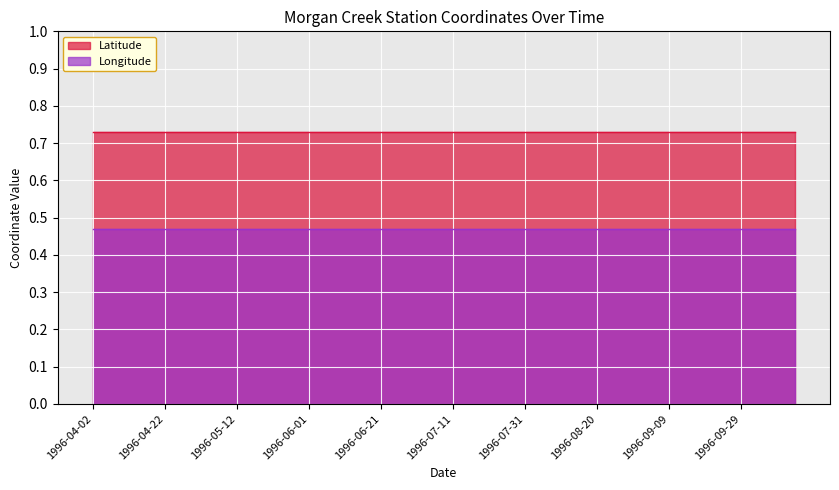

Does the chart display data point markers on the line(s)?

No